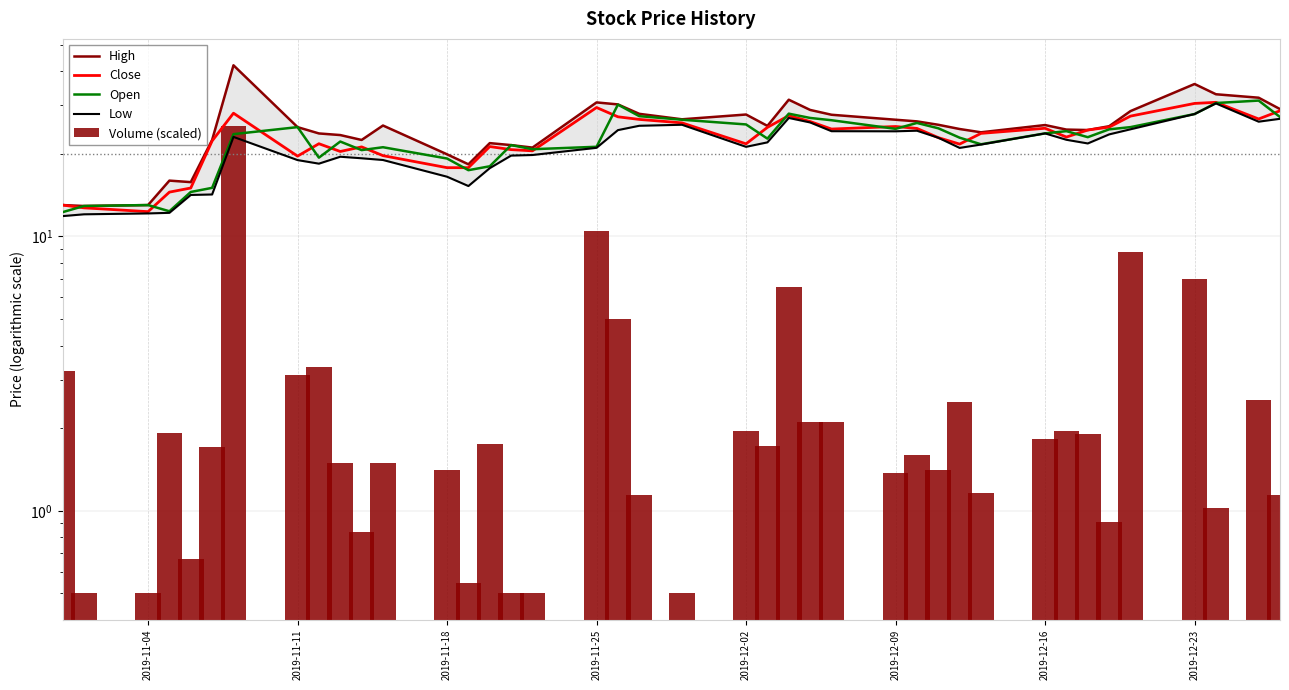

What position from the left is 2019-11-11?

2